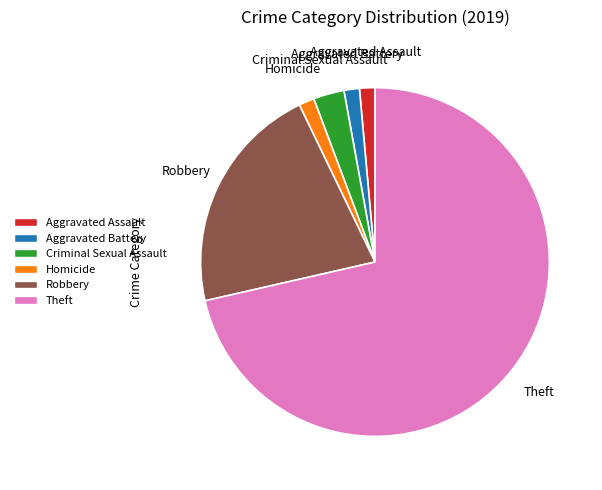

Is there any slice that represents more than half of the pie?

Yes